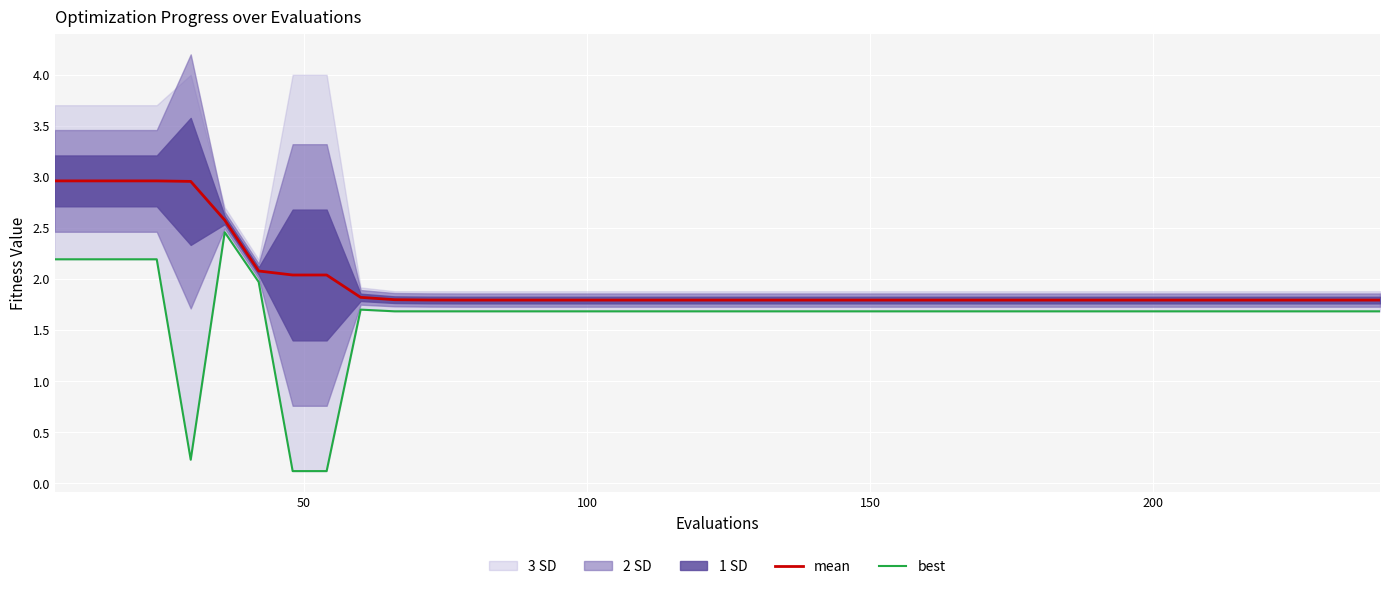

Reading left to right, what are all the values shown in this chart?

mean: 3.0	3.0	3.0	3.0	3.0	2.6	2.1	2.0	2.0	1.8	1.8	1.8	1.8	1.8	1.8	1.8	1.8	1.8	1.8	1.8	1.8	1.8	1.8	1.8	1.8	1.8	1.8	1.8	1.8	1.8	1.8	1.8	1.8	1.8	1.8	1.8	1.8	1.8	1.8	1.8
best: 2.2	2.2	2.2	2.2	0.2	2.5	2.0	0.1	0.1	1.7	1.7	1.7	1.7	1.7	1.7	1.7	1.7	1.7	1.7	1.7	1.7	1.7	1.7	1.7	1.7	1.7	1.7	1.7	1.7	1.7	1.7	1.7	1.7	1.7	1.7	1.7	1.7	1.7	1.7	1.7